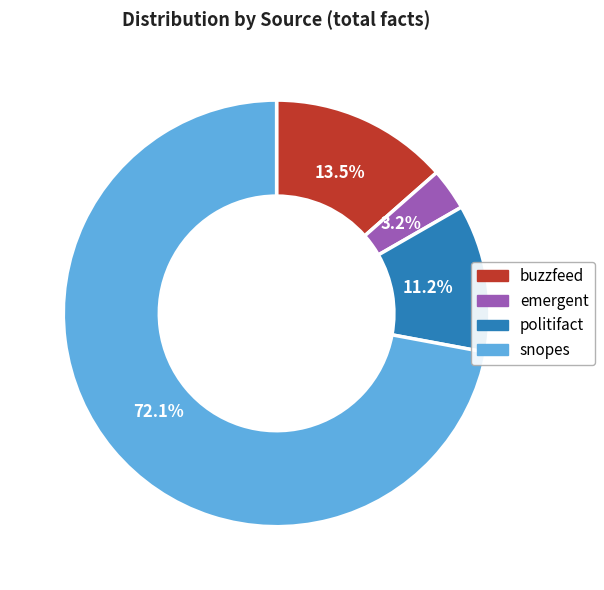

Does snopes account for over 50% of the chart?

Yes